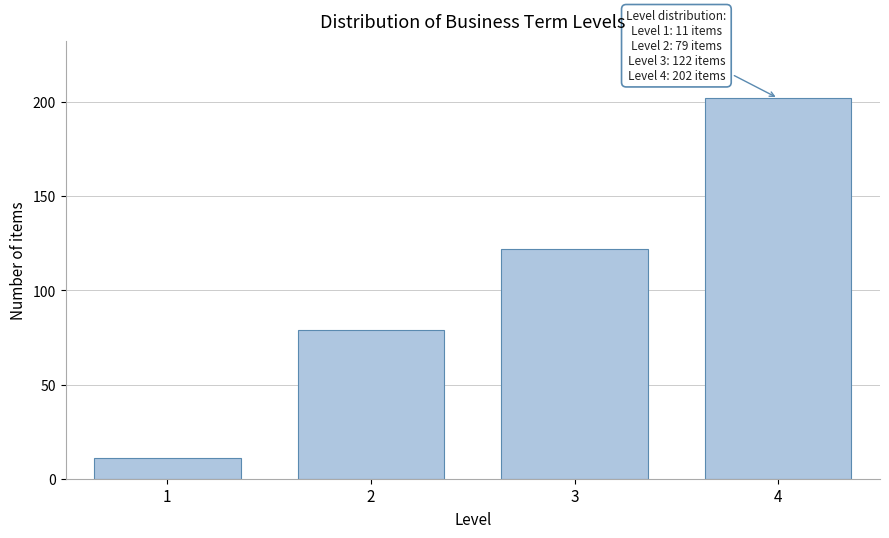

Reading left to right, transcribe all the data shown in this chart.

11	79	122	202